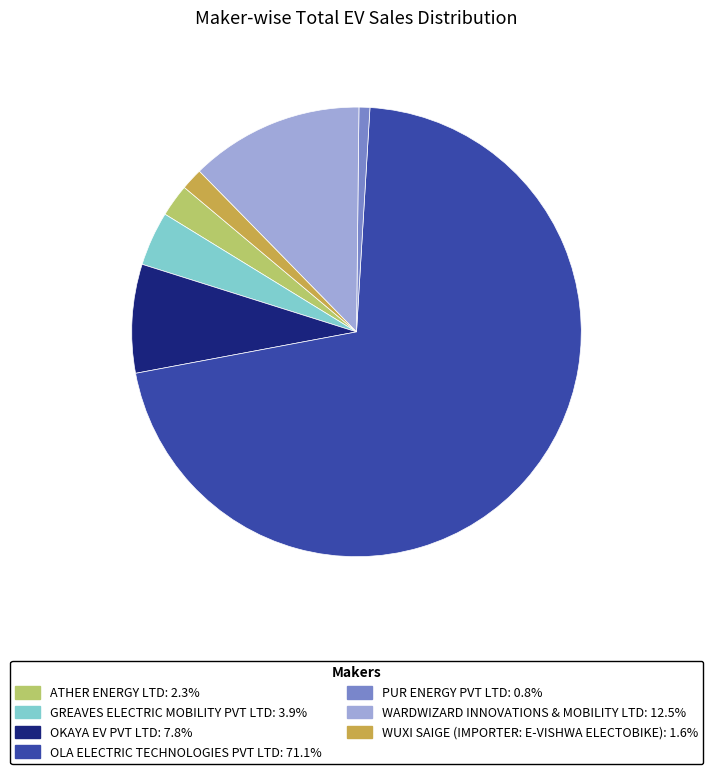

How many segments does this pie chart have?

7